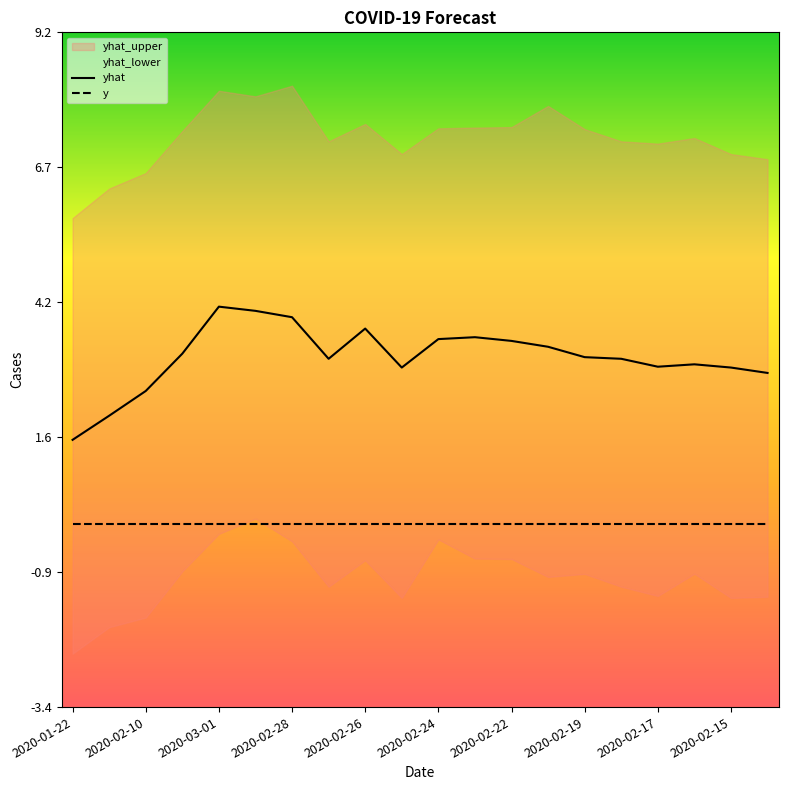

Which category has the lowest value in the y series?

2020-01-22